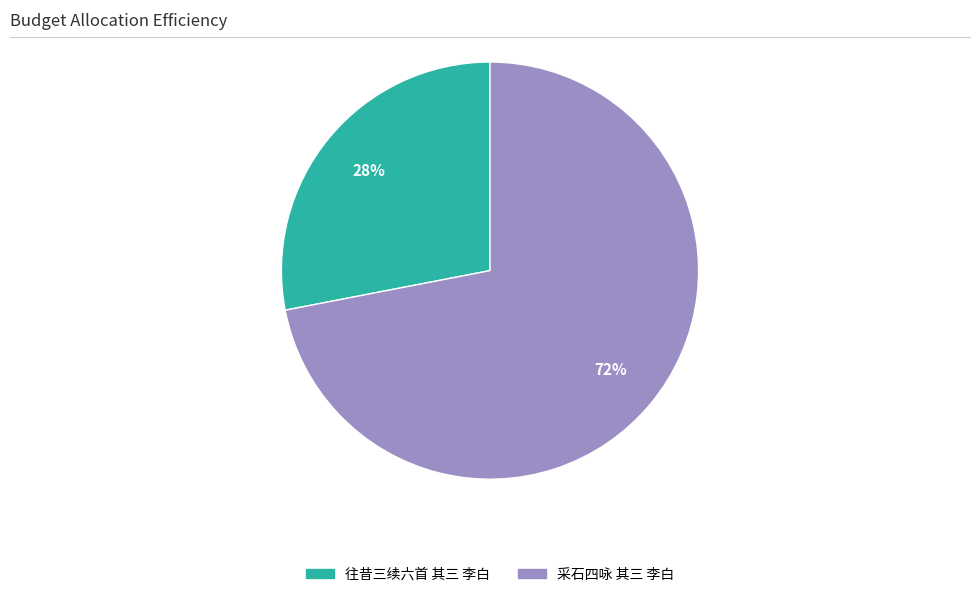

Which category accounts for the majority?

采石四咏 其三 李白